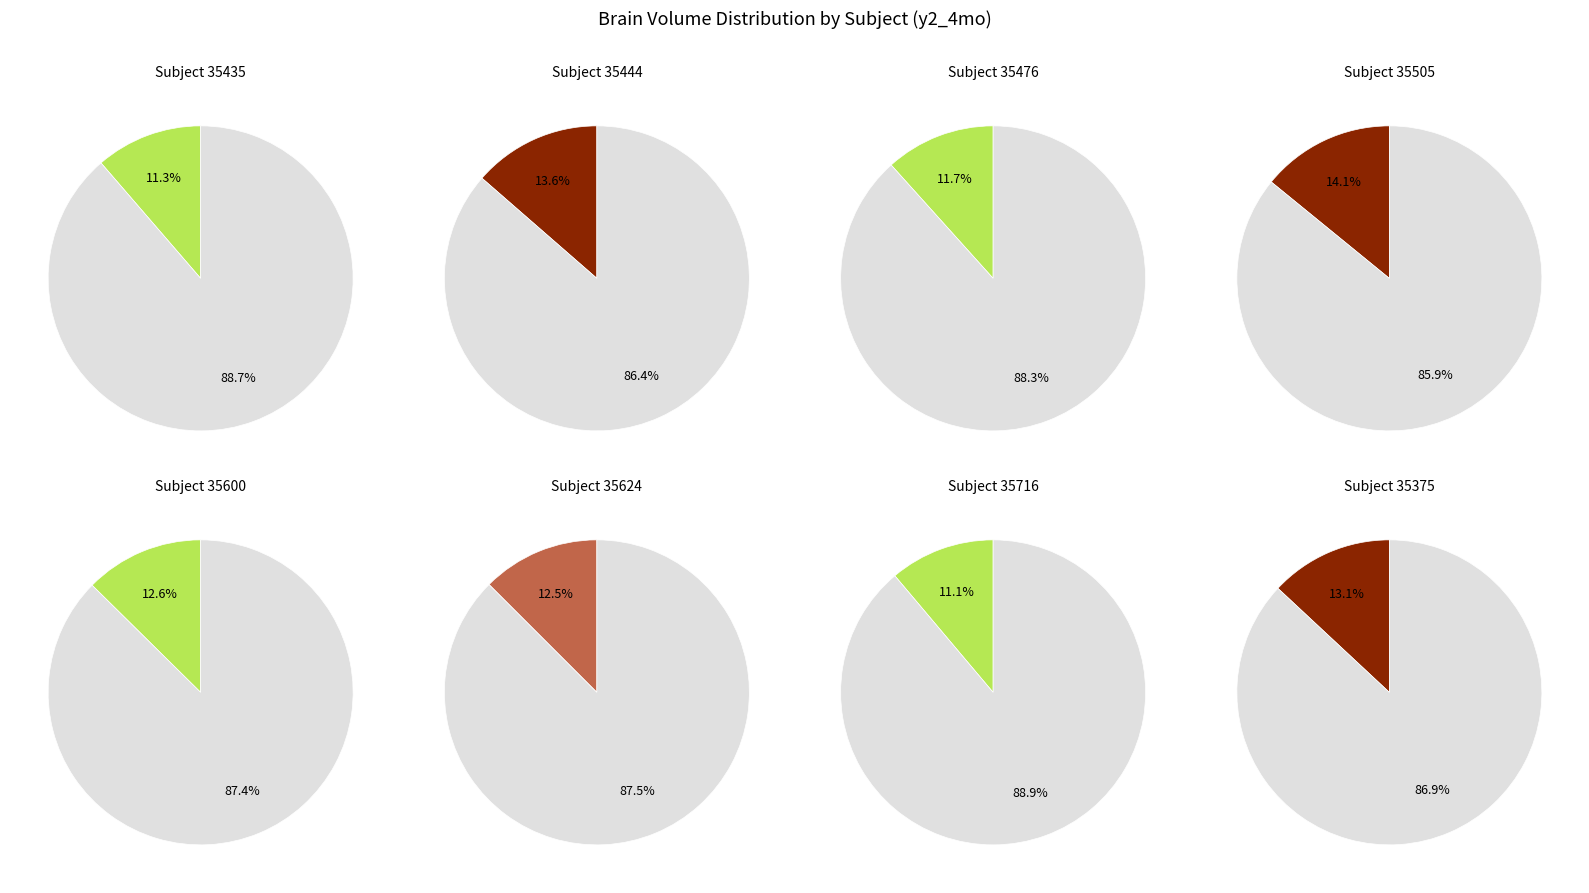

What is the ratio of the value at 35375 to the value at 35505?

0.9